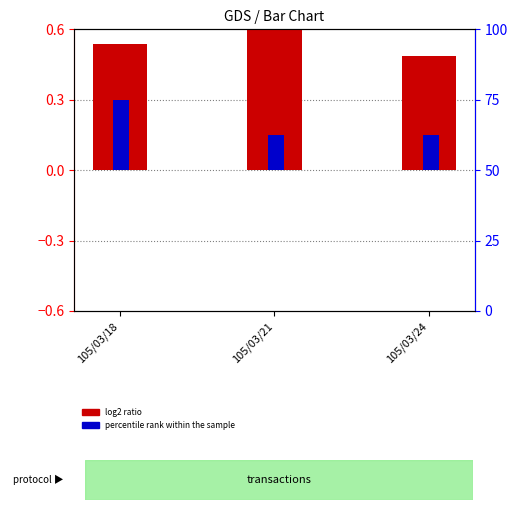

What are all the series names shown in the legend?

log2 ratio, percentile rank within the sample